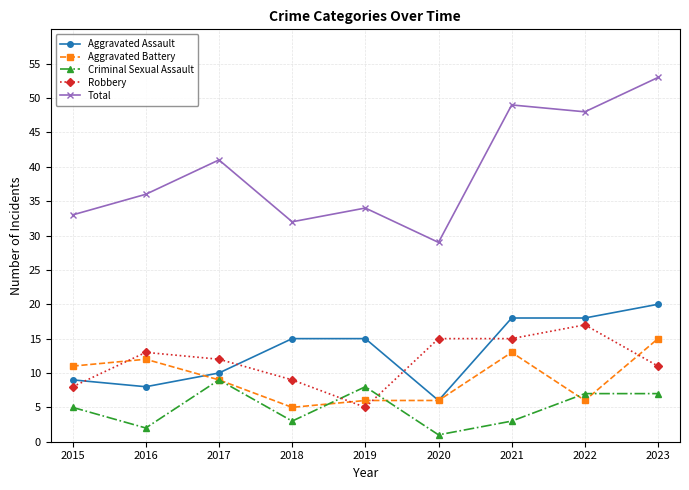

What is the spread (max minus min) of values at 2021?

46